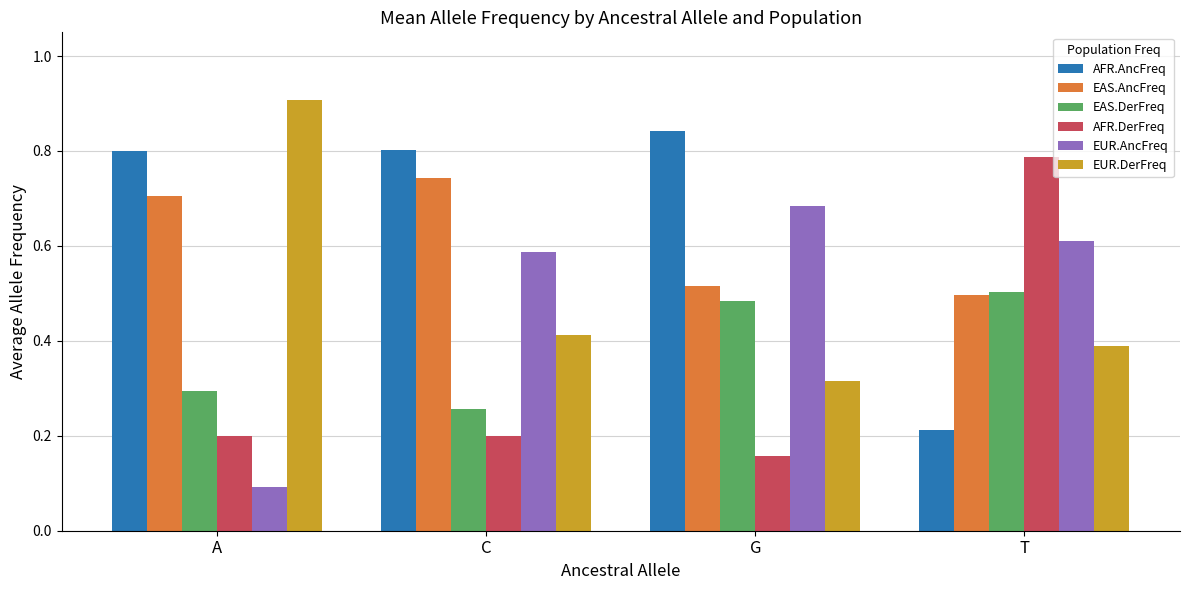

The EAS.DerFreq series shows 0.3 at T. True or false?

False